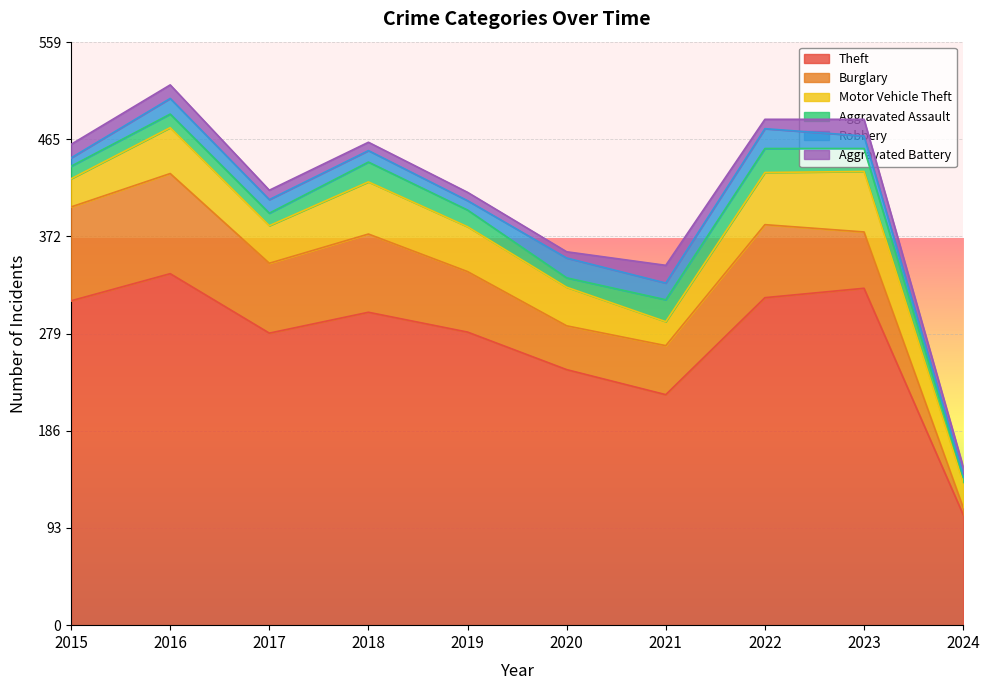

What are all the series names shown in the legend?

Theft, Burglary, Motor Vehicle Theft, Aggravated Assault, Robbery, Aggravated Battery